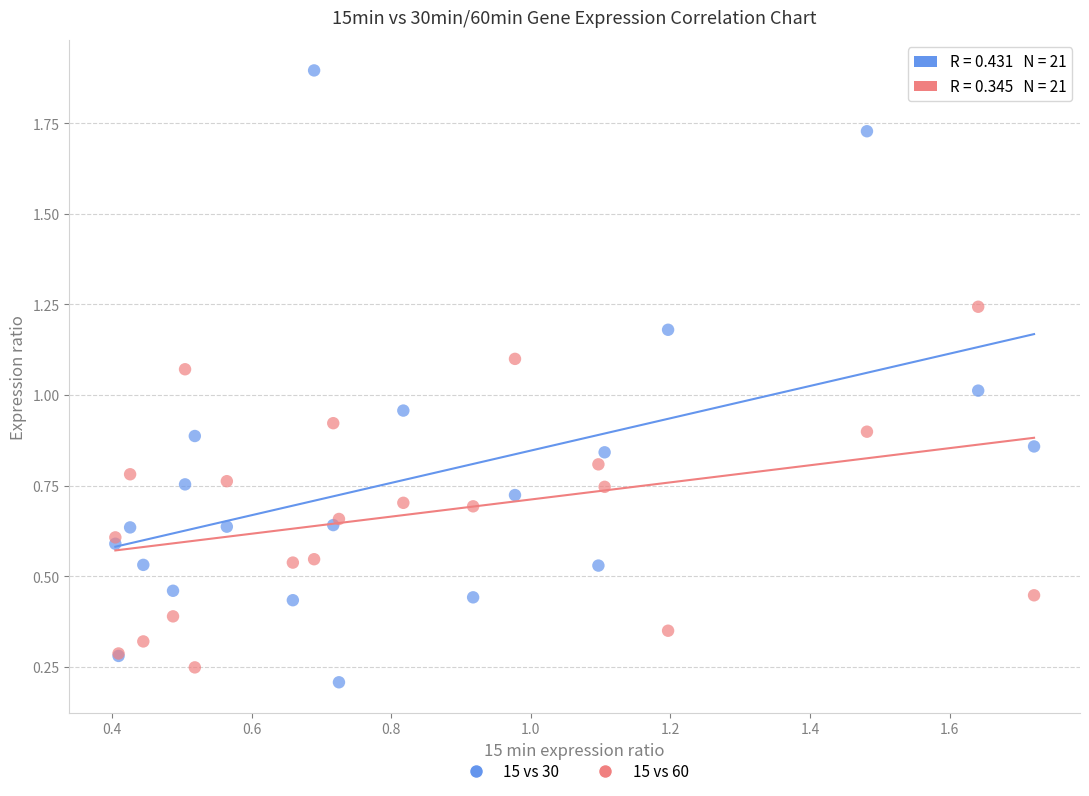

What is the X range (max minus min) for the scatter plot?

1.3